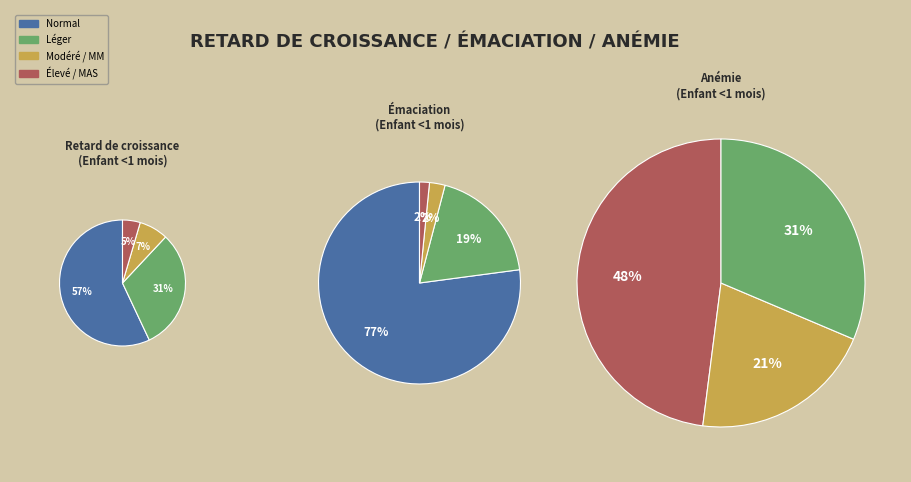

Count the number of slices in the pie.

4